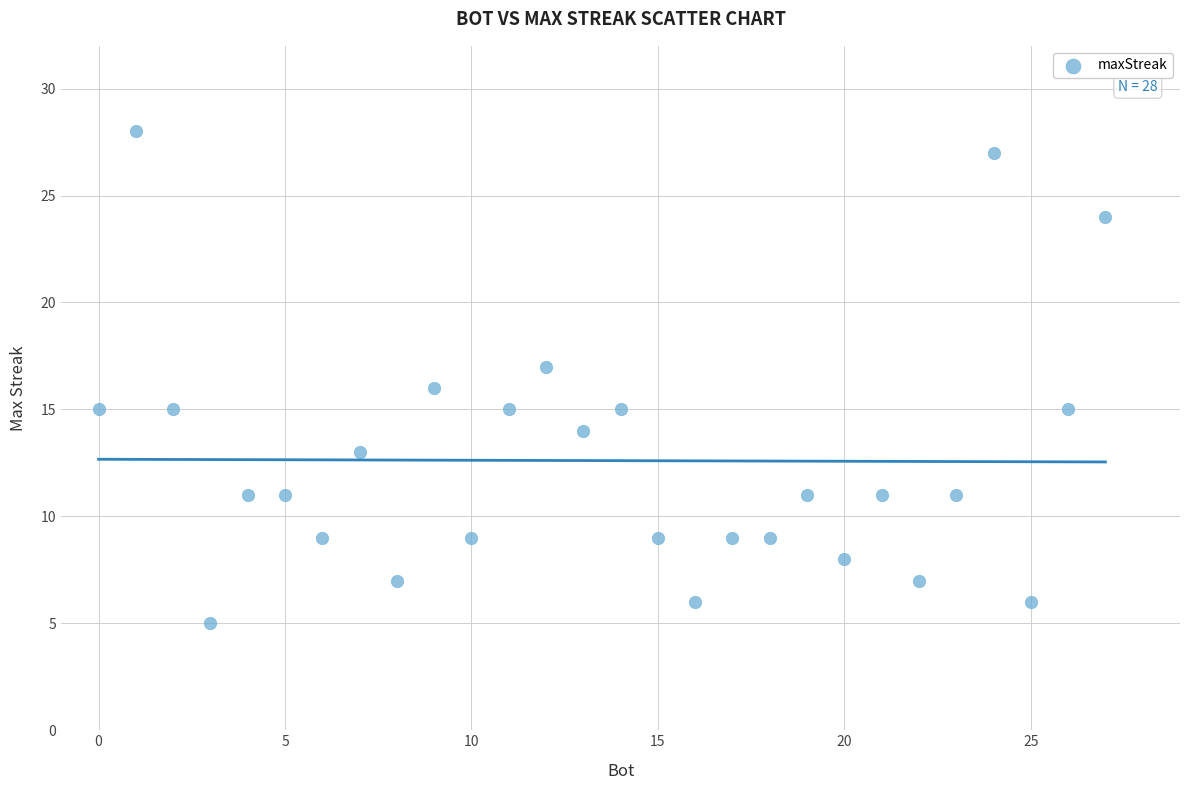

What is the range of X values (max minus min)?

27